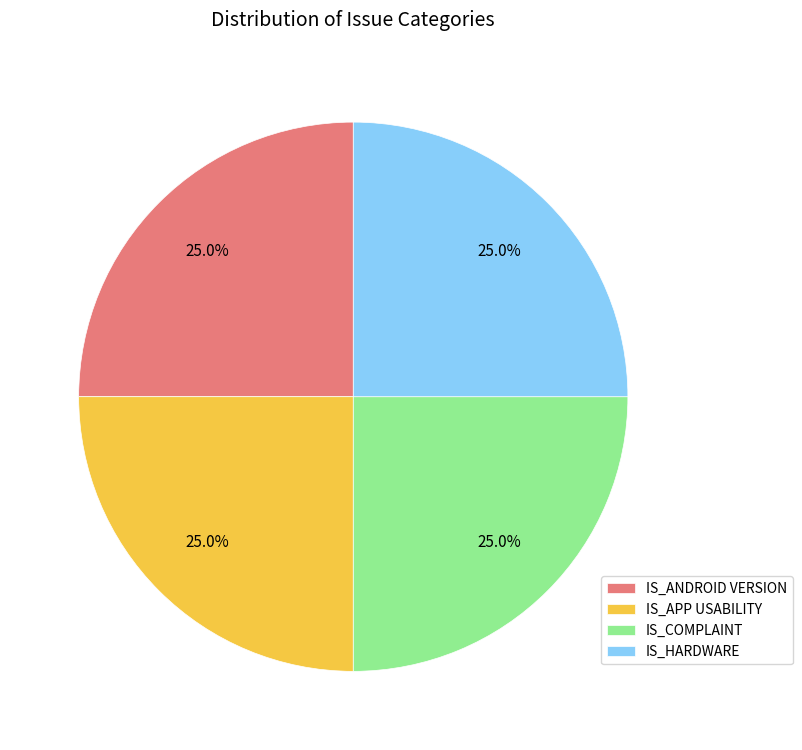

Is IS_ANDROID VERSION the majority of the pie?

No